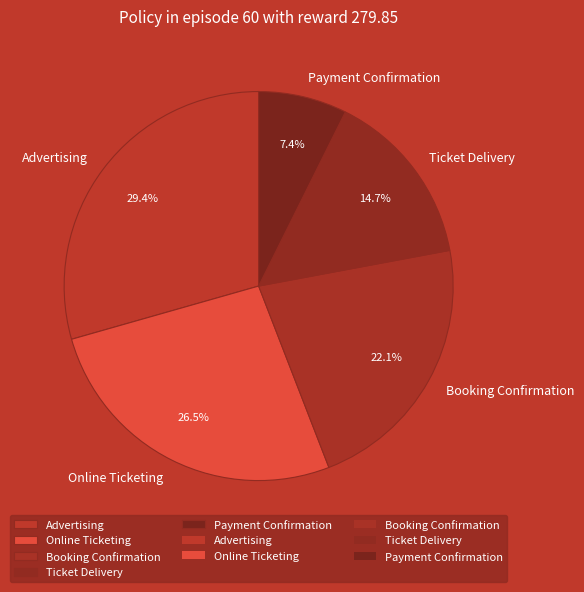

Is there a majority slice in this chart?

No